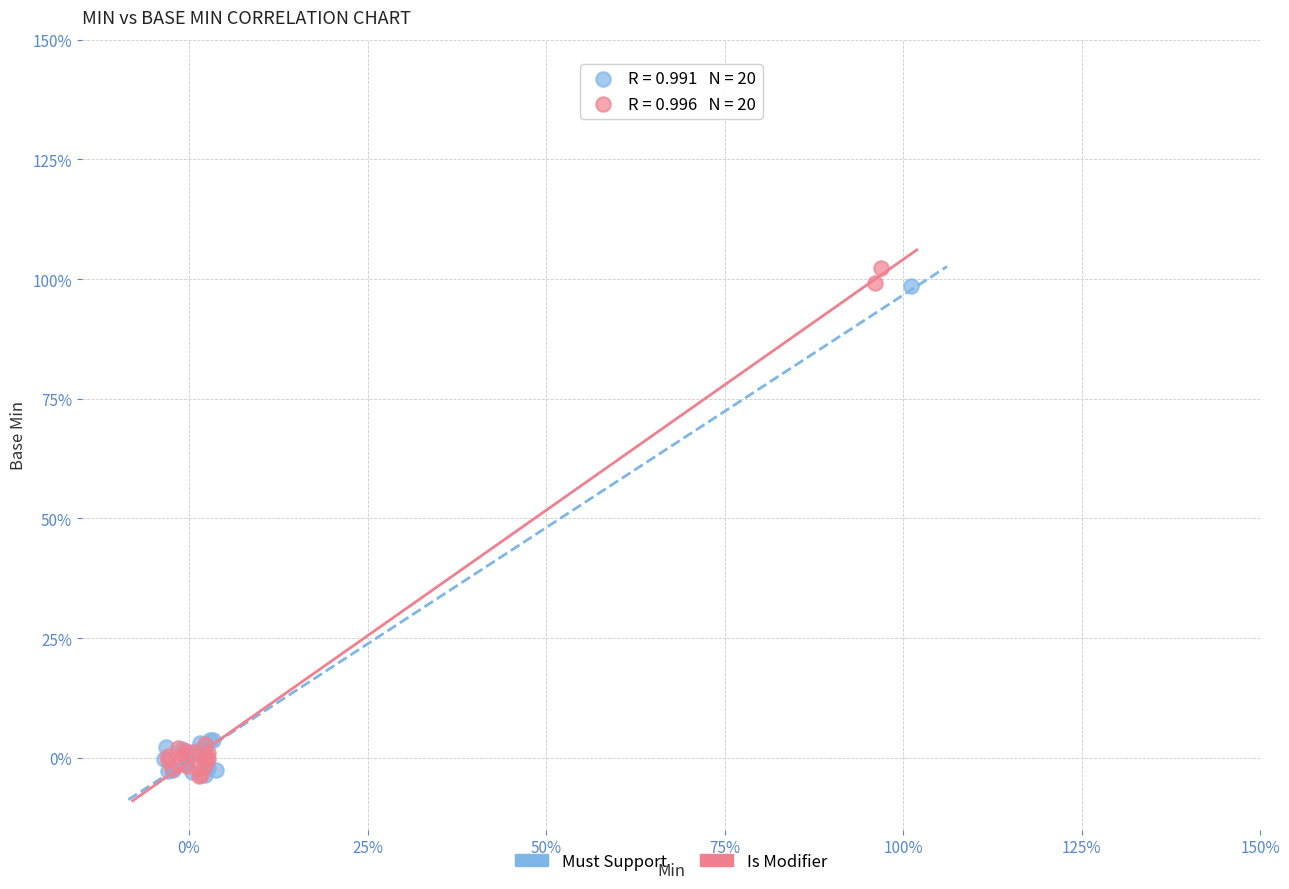

What are all the series names shown in the legend?

Must Support, Is Modifier